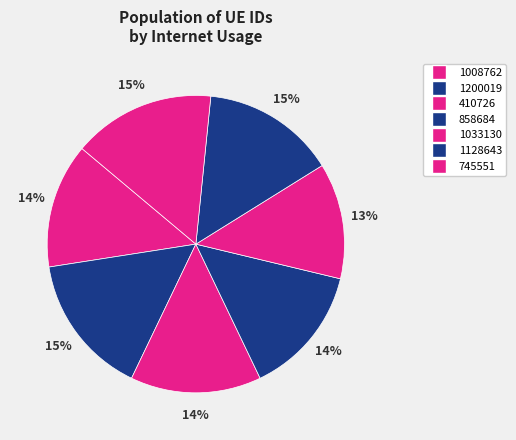

Is there any slice that represents more than half of the pie?

No